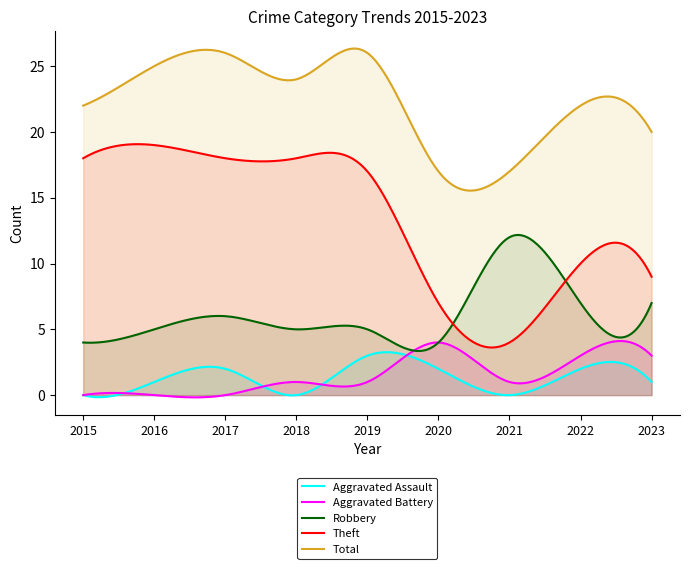

Does the chart display data point markers on the line(s)?

No